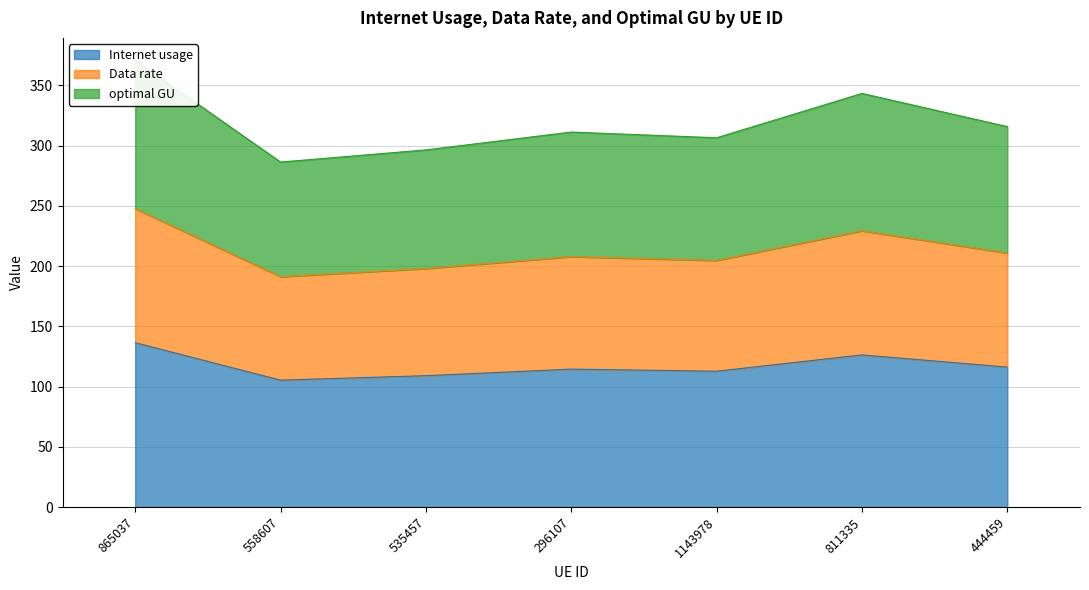

True or false: Data rate has a value of 182.9 at 1143978.

False